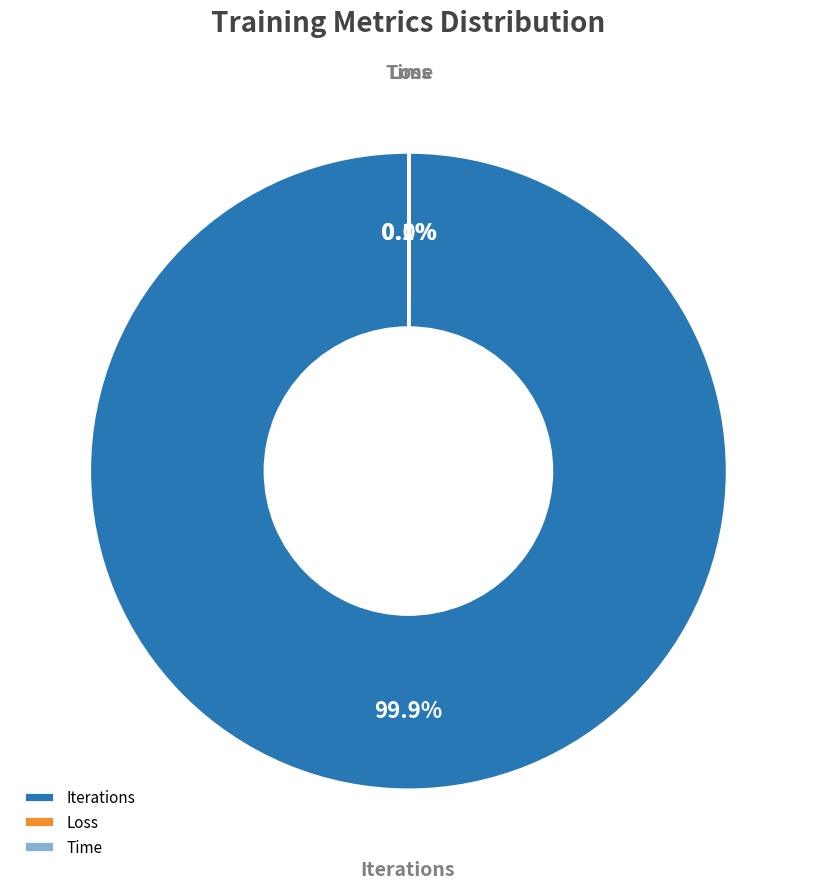

What is the largest slice in the pie chart?

Iterations